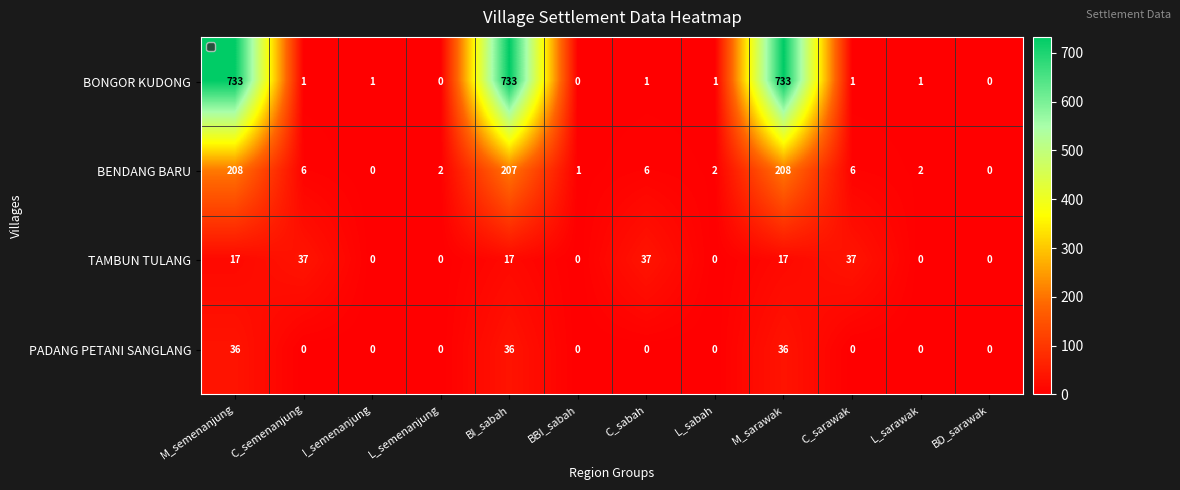

What is the total value across all series at I_semenanjung?

1